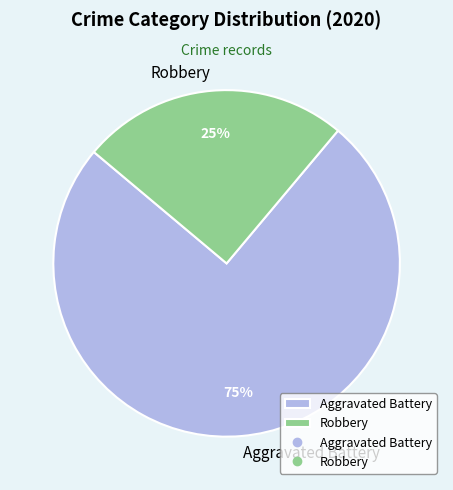

Which category has the smallest portion of the pie?

Robbery